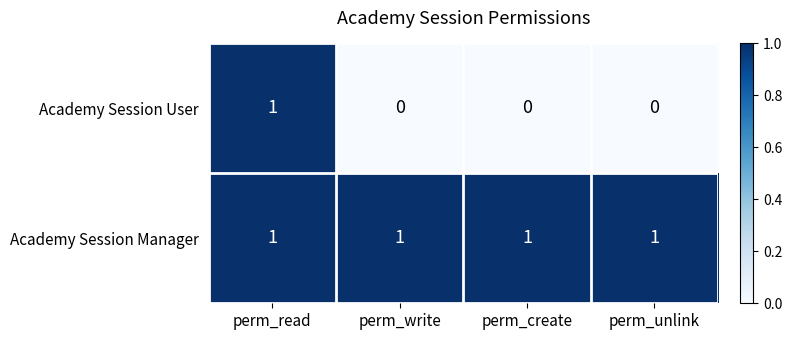

Reading left to right, transcribe all the data shown in this chart.

Academy Session User: perm_read=1	perm_write=0	perm_create=0	perm_unlink=0
Academy Session Manager: perm_read=1	perm_write=1	perm_create=1	perm_unlink=1